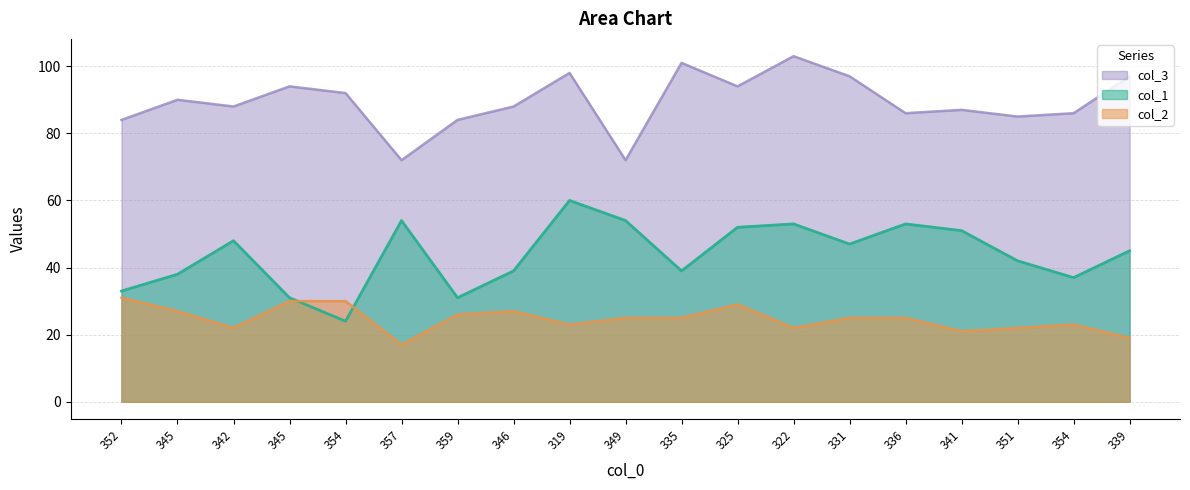

Does the chart have visible grid lines?

Yes